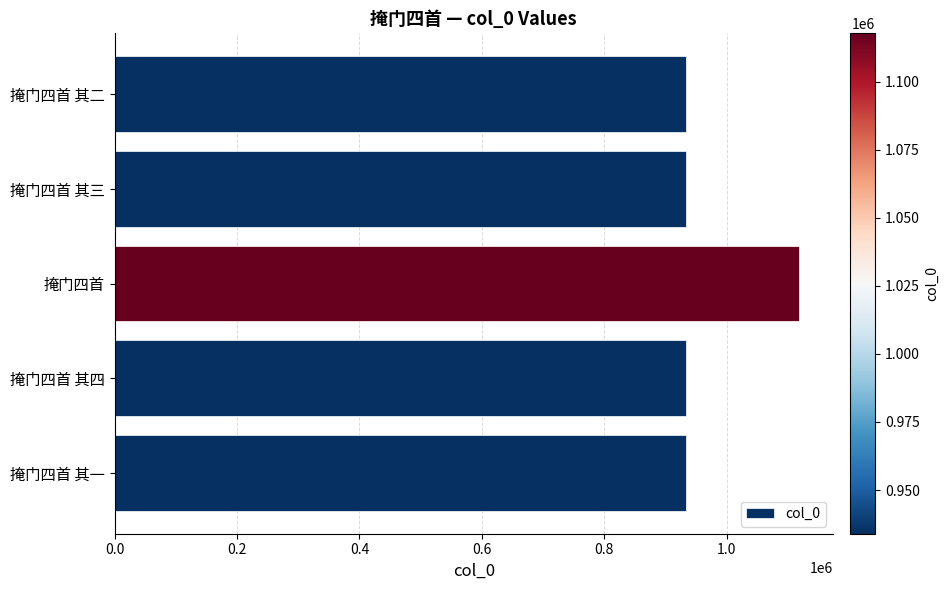

What is the difference between the maximum and minimum values?

183805